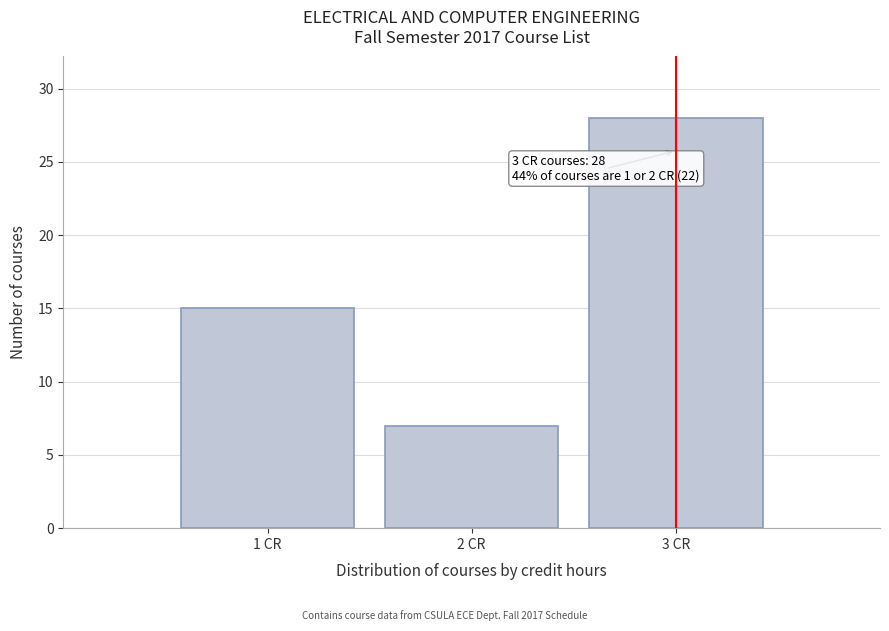

Reading left to right, what are all the values shown in this chart?

15	7	28